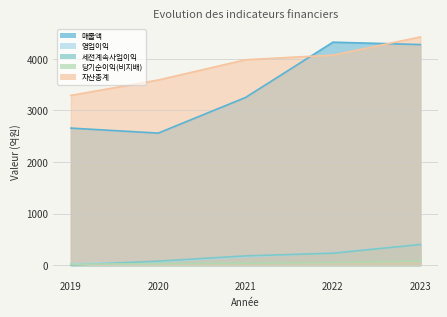

What is the maximum value shown in the chart?

4422